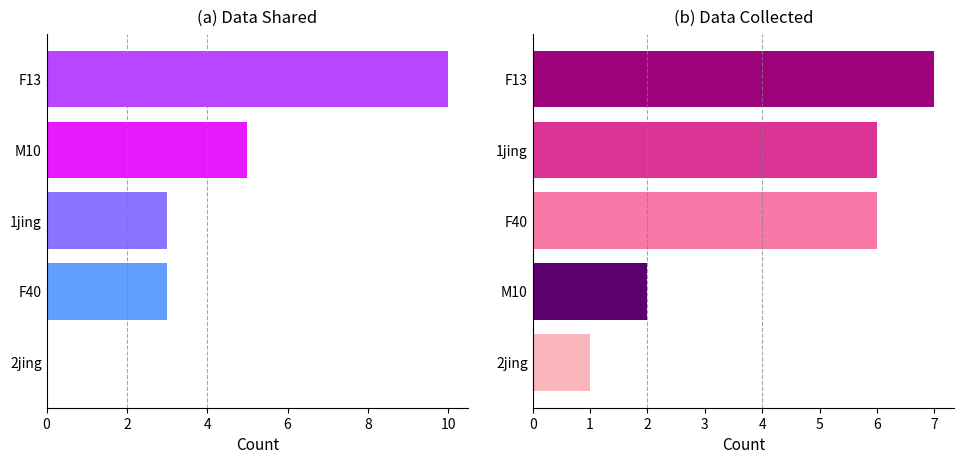

At how many categories does at least one series exceed 4?

3